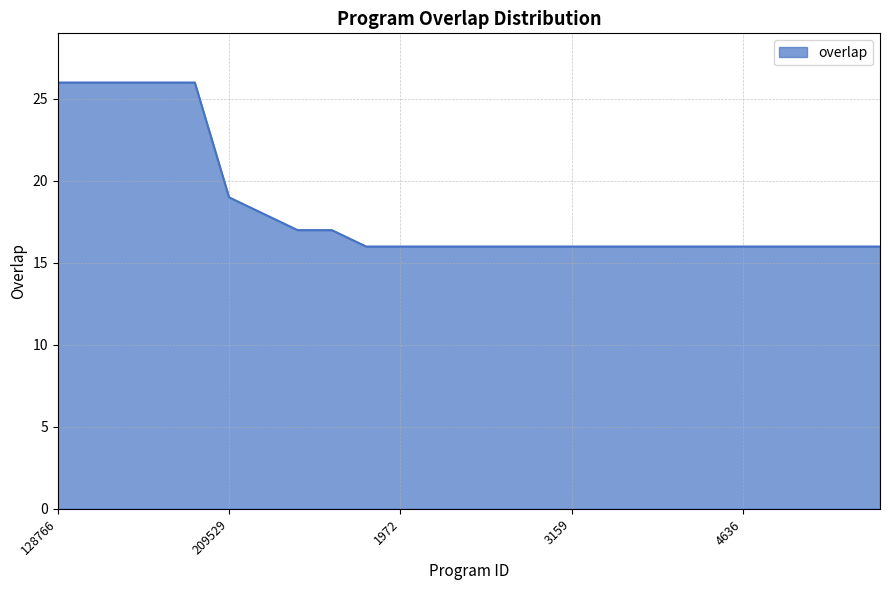

What is the minimum value shown in the chart?

16